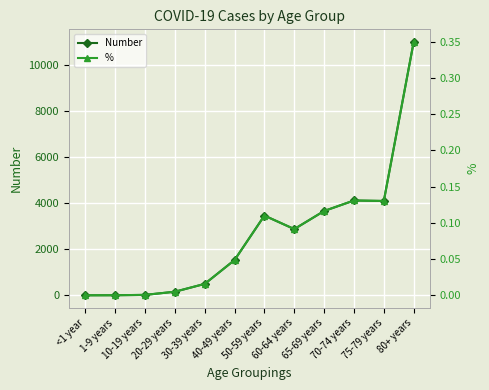

True or false: % has more than 1 points higher than both neighbors.

True